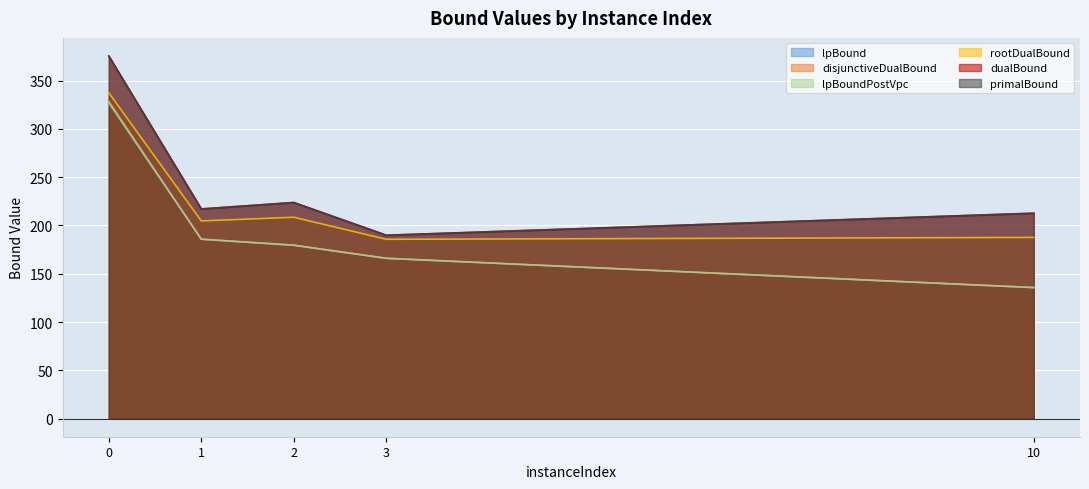

Is the value of lpBound at 2 greater than the value of lpBoundPostVpc at 10?

Yes